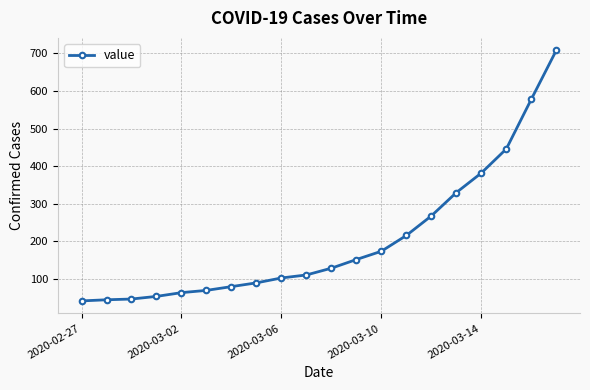

What is the difference between the maximum and minimum values?

666